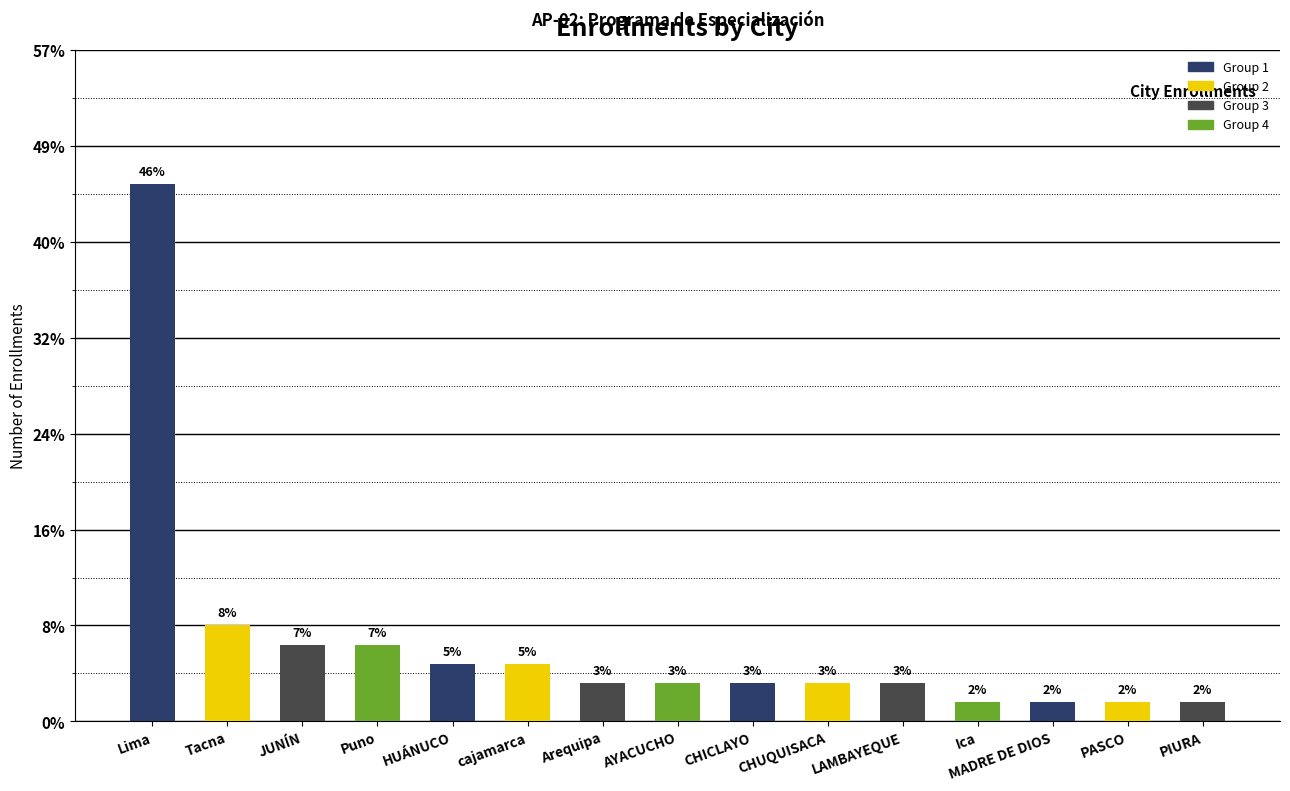

What position from the left is cajamarca?

6